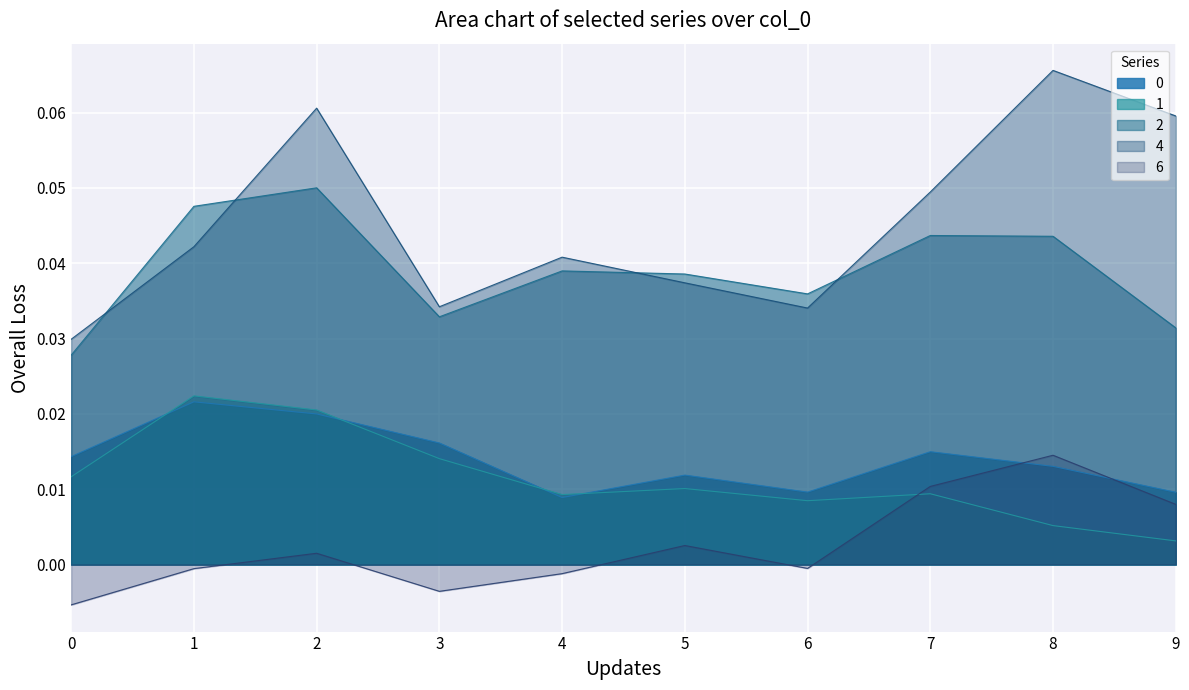

How many lines are shown in the chart?

5